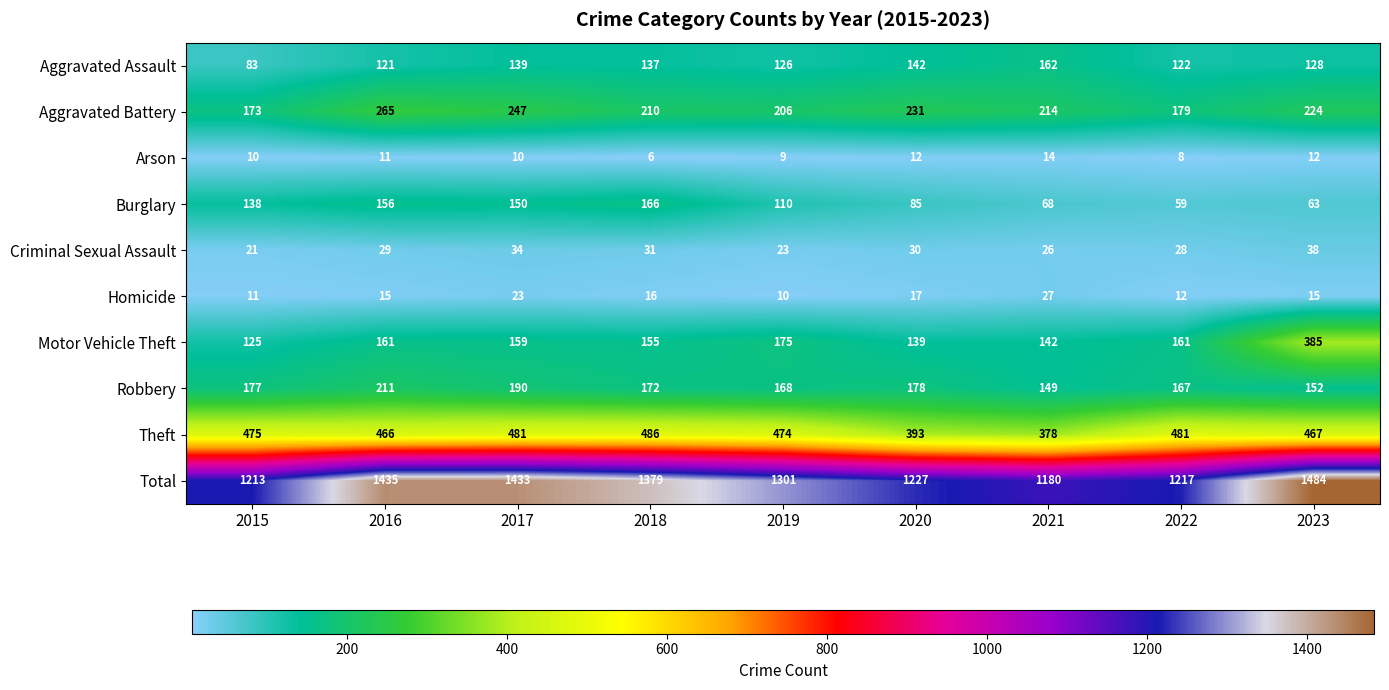

At which label is Homicide closest to 18?

2020